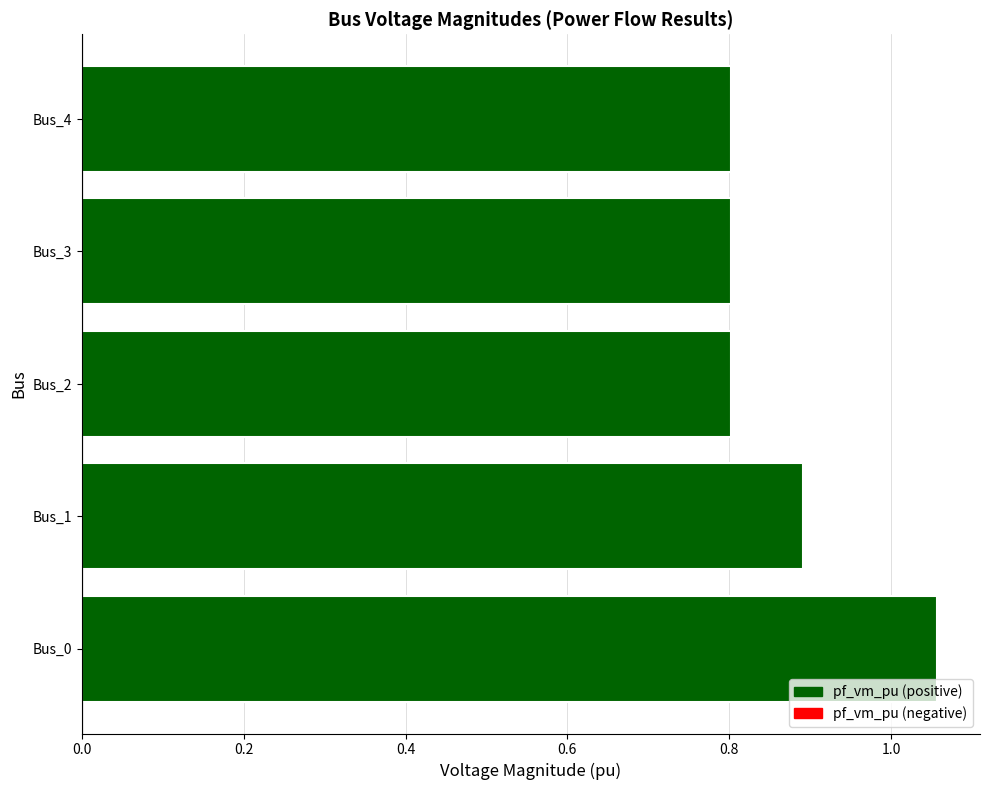

How many values are between 0 and 1?

4